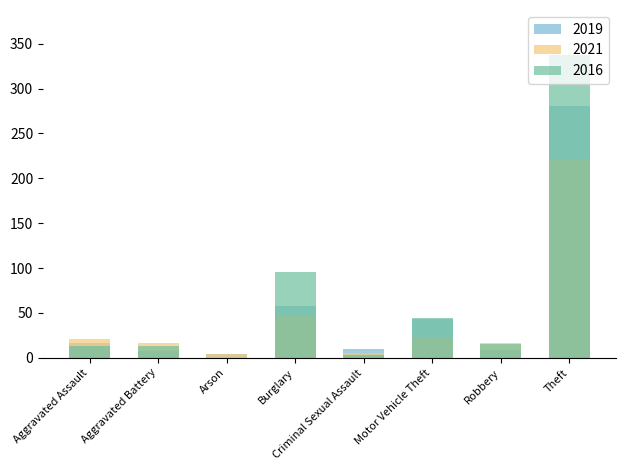

What is the value of the 2021 bar at the 1st from the left?

21